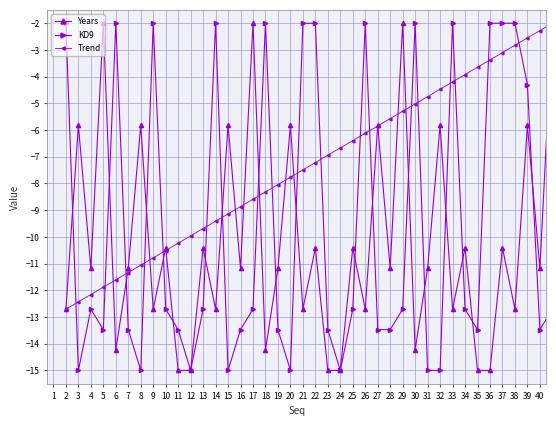

True or false: KD9 and Years cross at least once.

True